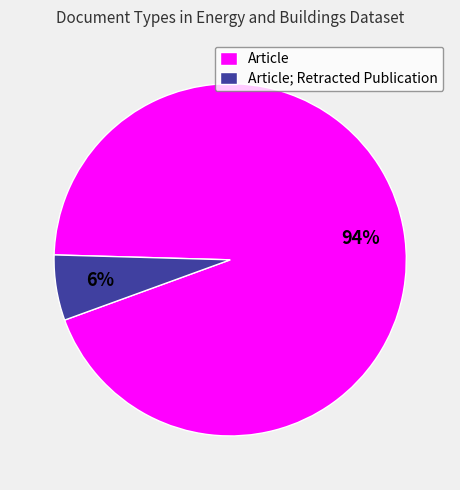

Count the number of slices in the pie.

2